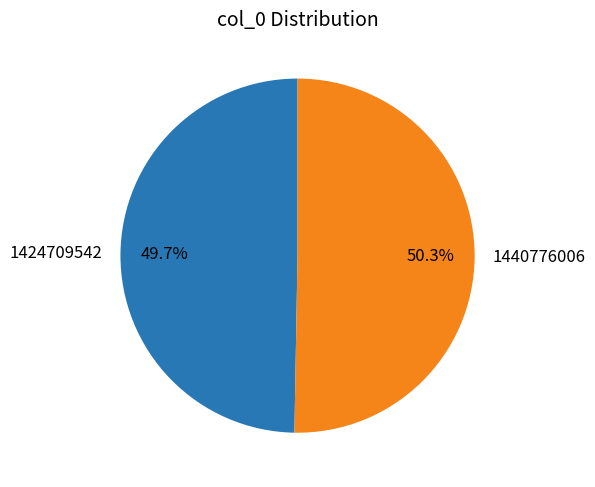

What percentage do 1440776006 and 1424709542 together represent?

100.0%